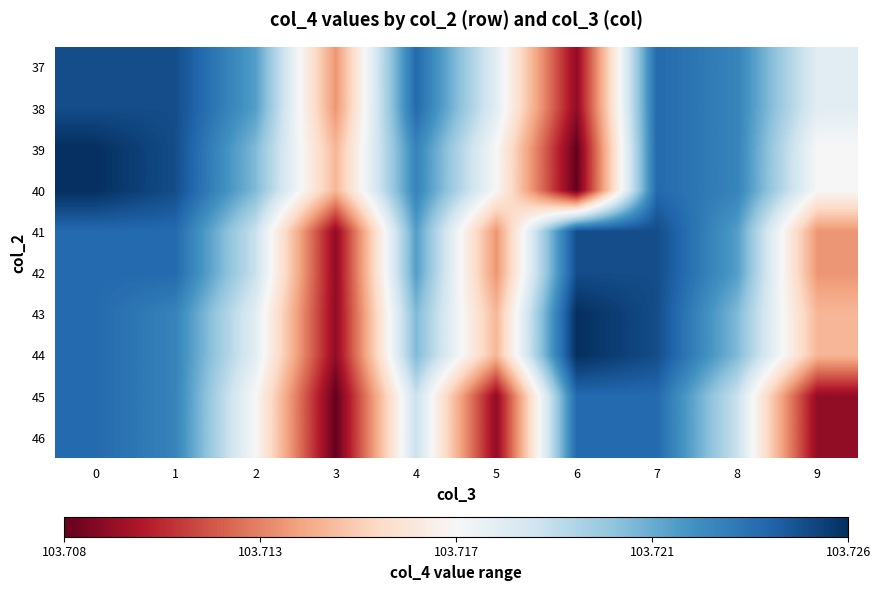

Reading left to right, transcribe all the data shown in this chart.

row_0: 0=103.7	1=103.7	2=103.7	3=103.7	4=103.7	5=103.7	6=103.7	7=103.7	8=103.7	9=103.7
row_1: 0=103.7	1=103.7	2=103.7	3=103.7	4=103.7	5=103.7	6=103.7	7=103.7	8=103.7	9=103.7
row_2: 0=103.7	1=103.7	2=103.7	3=103.7	4=103.7	5=103.7	6=103.7	7=103.7	8=103.7	9=103.7
row_3: 0=103.7	1=103.7	2=103.7	3=103.7	4=103.7	5=103.7	6=103.7	7=103.7	8=103.7	9=103.7
row_4: 0=103.7	1=103.7	2=103.7	3=103.7	4=103.7	5=103.7	6=103.7	7=103.7	8=103.7	9=103.7
row_5: 0=103.7	1=103.7	2=103.7	3=103.7	4=103.7	5=103.7	6=103.7	7=103.7	8=103.7	9=103.7
row_6: 0=103.7	1=103.7	2=103.7	3=103.7	4=103.7	5=103.7	6=103.7	7=103.7	8=103.7	9=103.7
row_7: 0=103.7	1=103.7	2=103.7	3=103.7	4=103.7	5=103.7	6=103.7	7=103.7	8=103.7	9=103.7
row_8: 0=103.7	1=103.7	2=103.7	3=103.7	4=103.7	5=103.7	6=103.7	7=103.7	8=103.7	9=103.7
row_9: 0=103.7	1=103.7	2=103.7	3=103.7	4=103.7	5=103.7	6=103.7	7=103.7	8=103.7	9=103.7